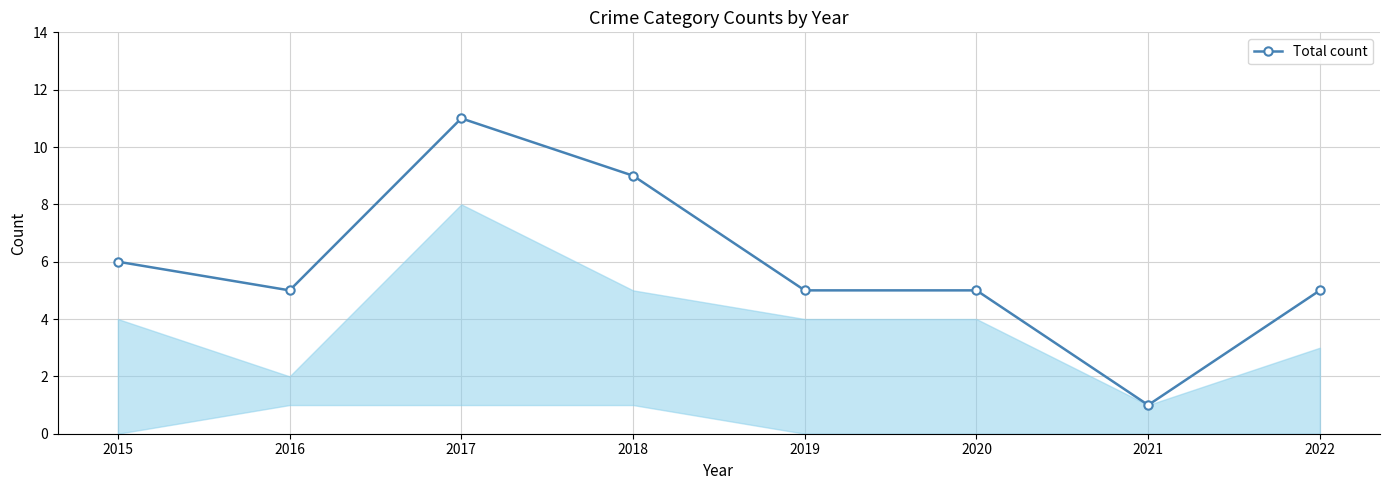

Count the number of categories in the chart.

8